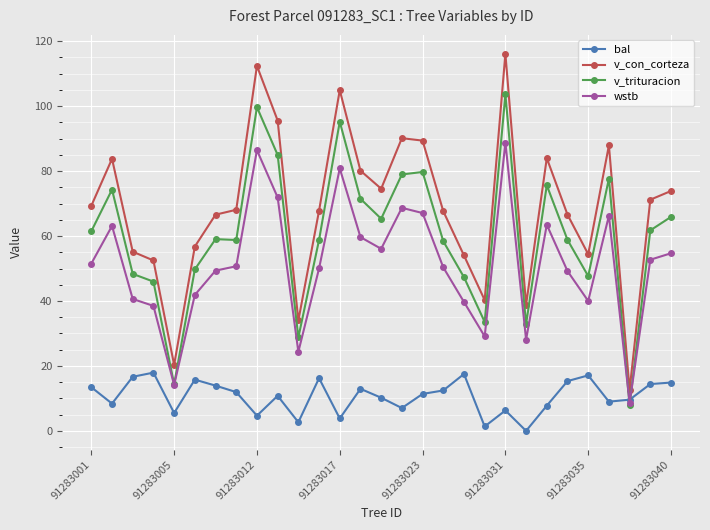

What is the value of the bal point at the 5th from the left?

5.5